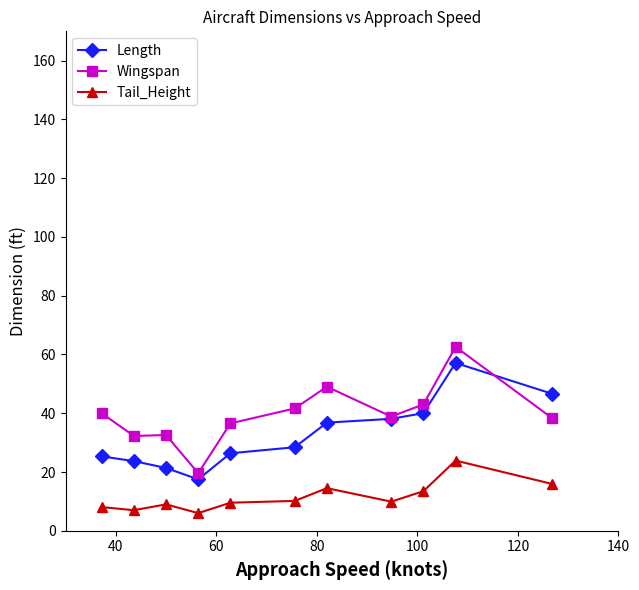

What is the smallest value displayed?

6.0